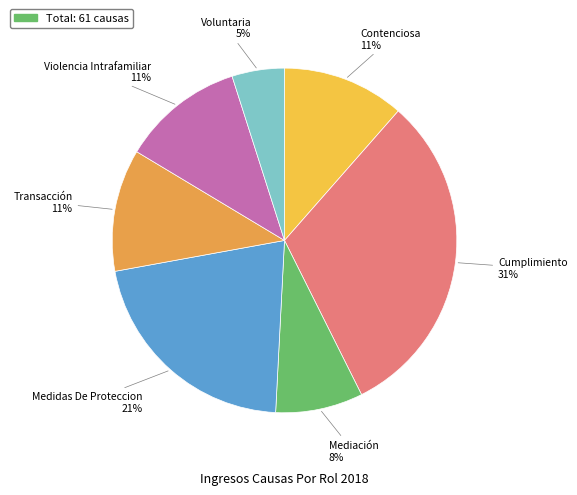

Does any single category account for the majority?

No